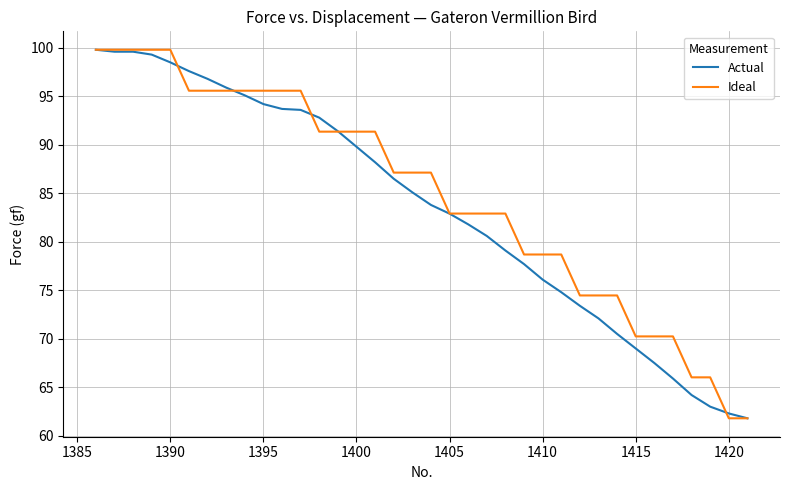

What is the lowest value of the Ideal series?

61.8